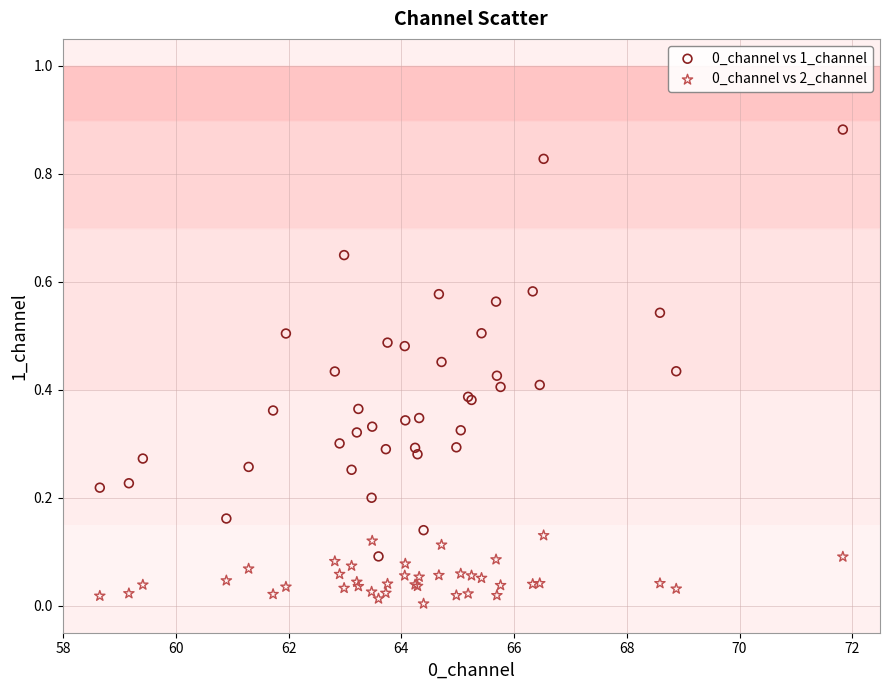

What is the X range (max minus min) for the scatter plot?

13.2